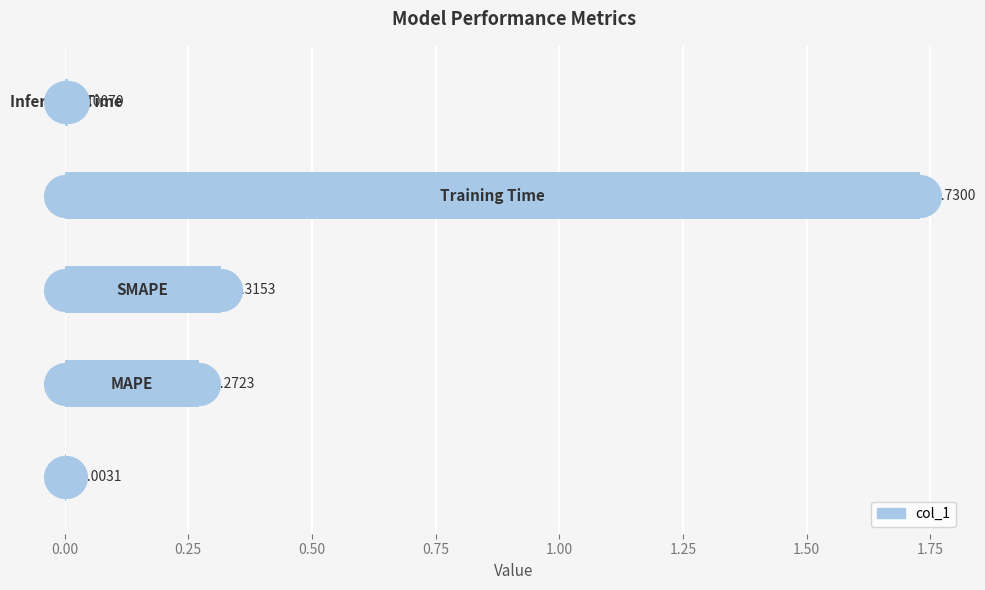

What is the change in value from 0.50 to 0.75?

+1.4